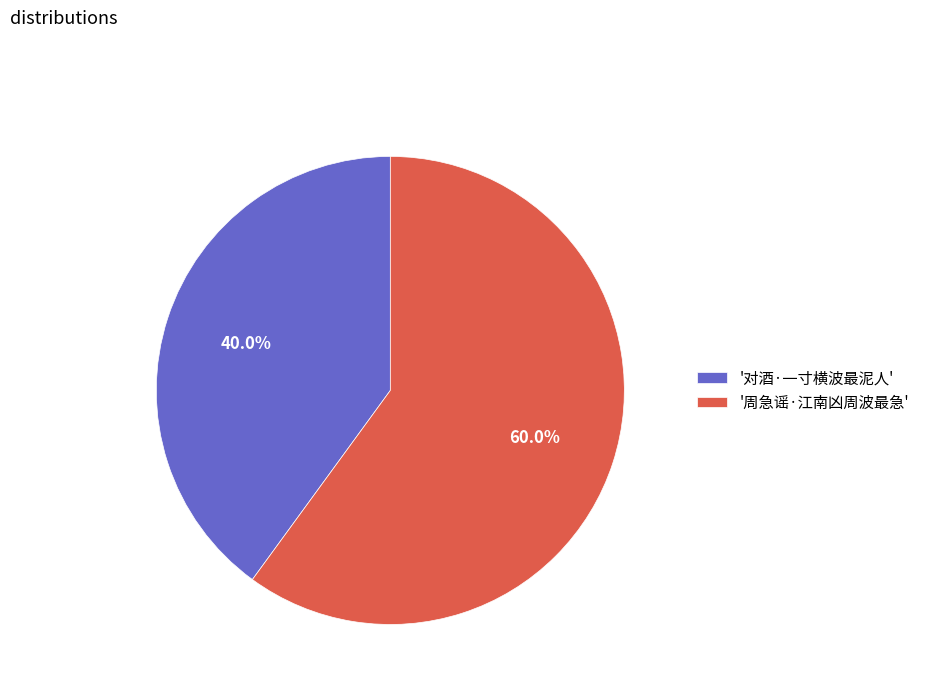

What is the ratio of the value at '周急谣·江南凶周波最急' to the value at '对酒·一寸横波最泥人'?

1.5